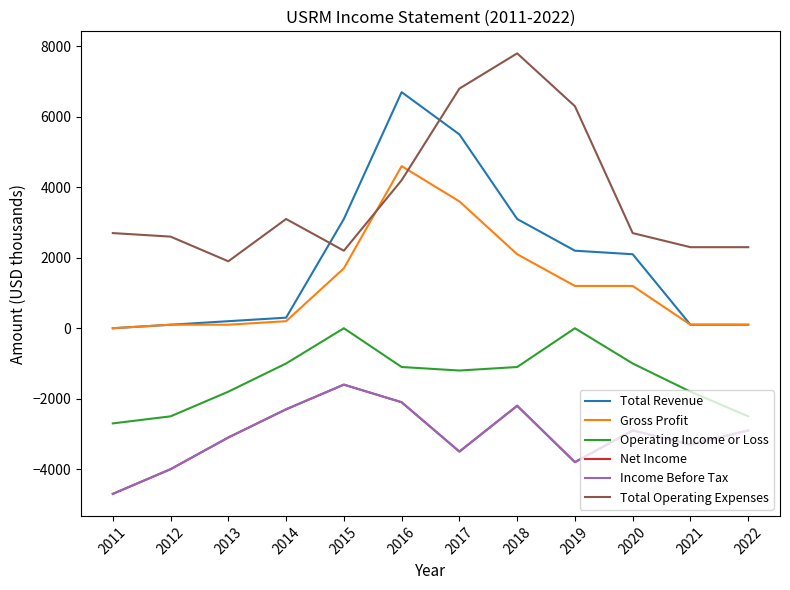

Is this an area chart (filled region under the line)?

No